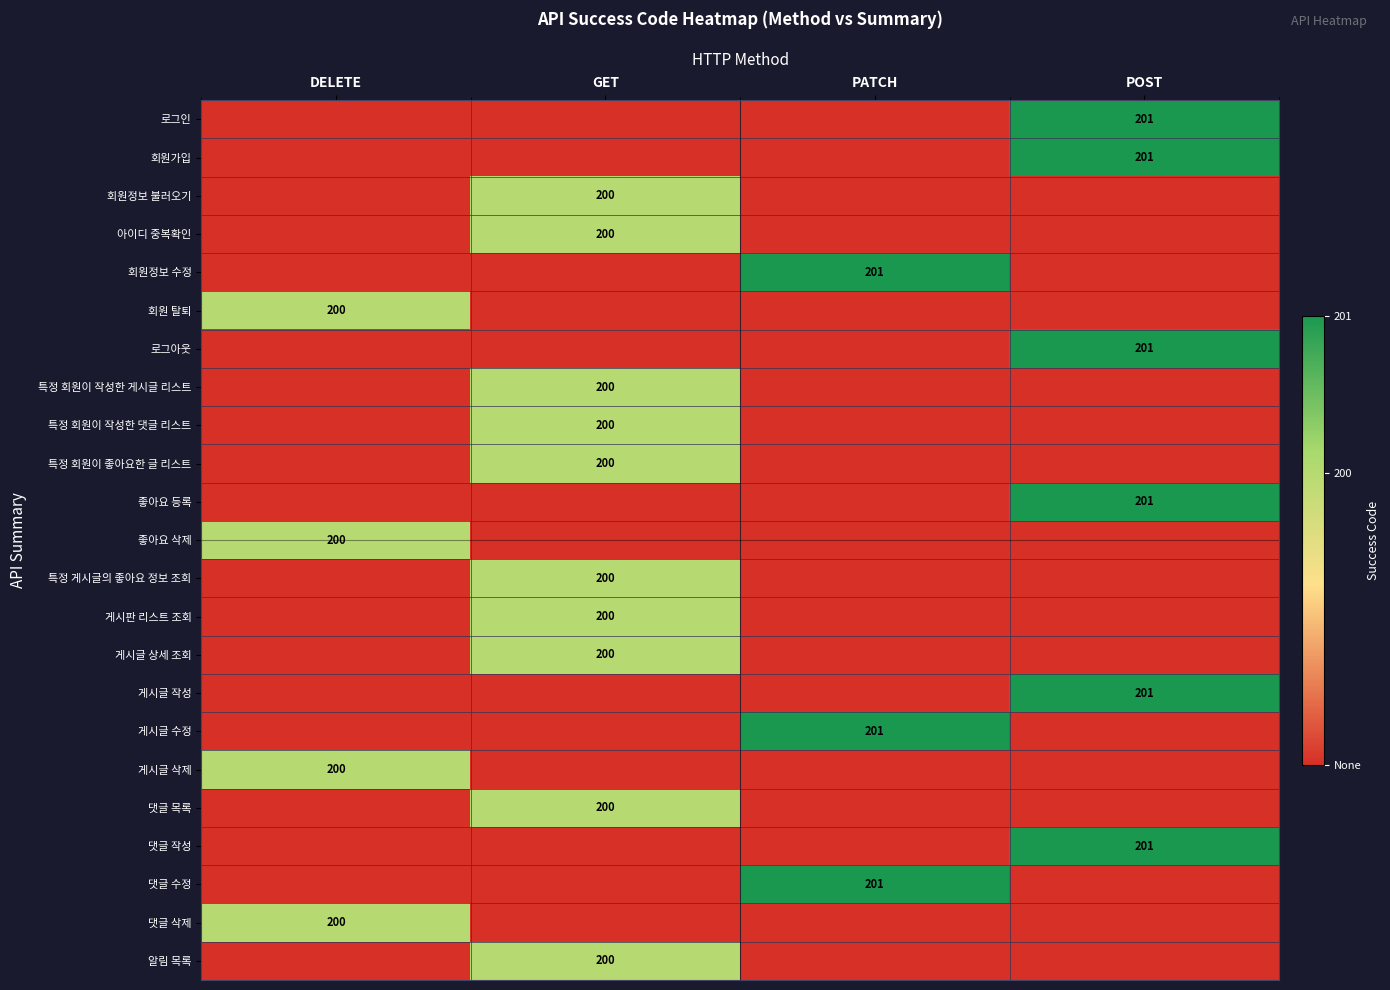

Is it true that 회원정보 수정 equals 297 at PATCH?

False